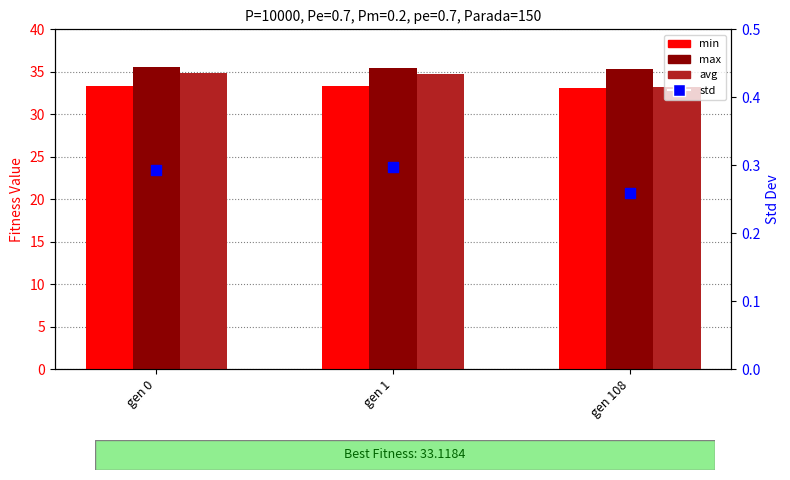

Which series reaches the maximum Y coordinate?

max